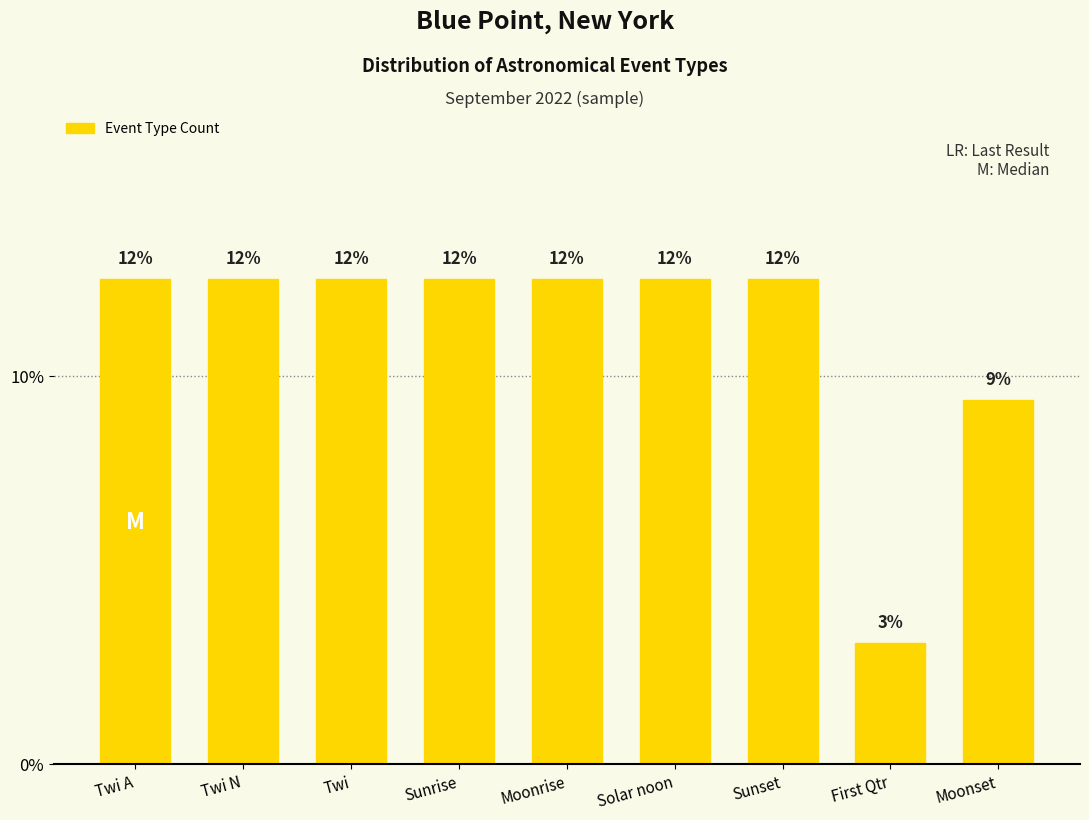

What is the sum of all values?

100.0